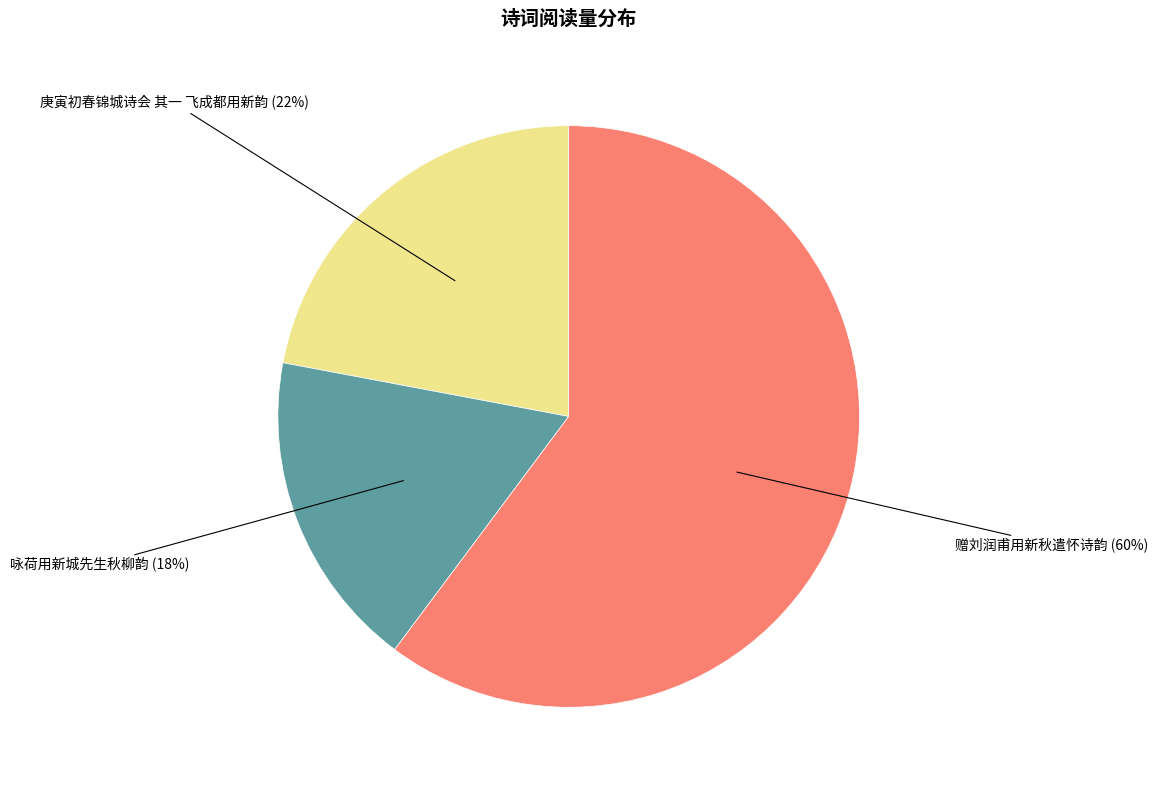

To the nearest percent, what is the difference between the largest and smallest slice percentages?

42%